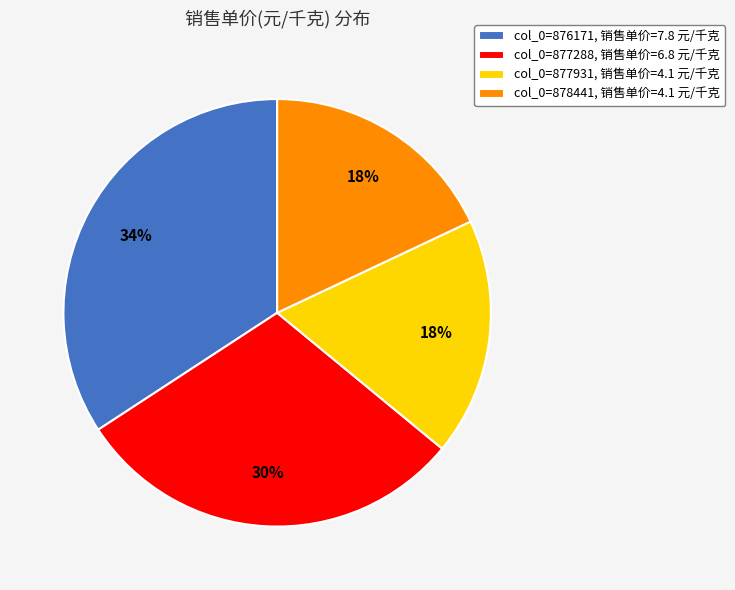

To the nearest percent, what is the difference between the largest and smallest slice percentages?

16%